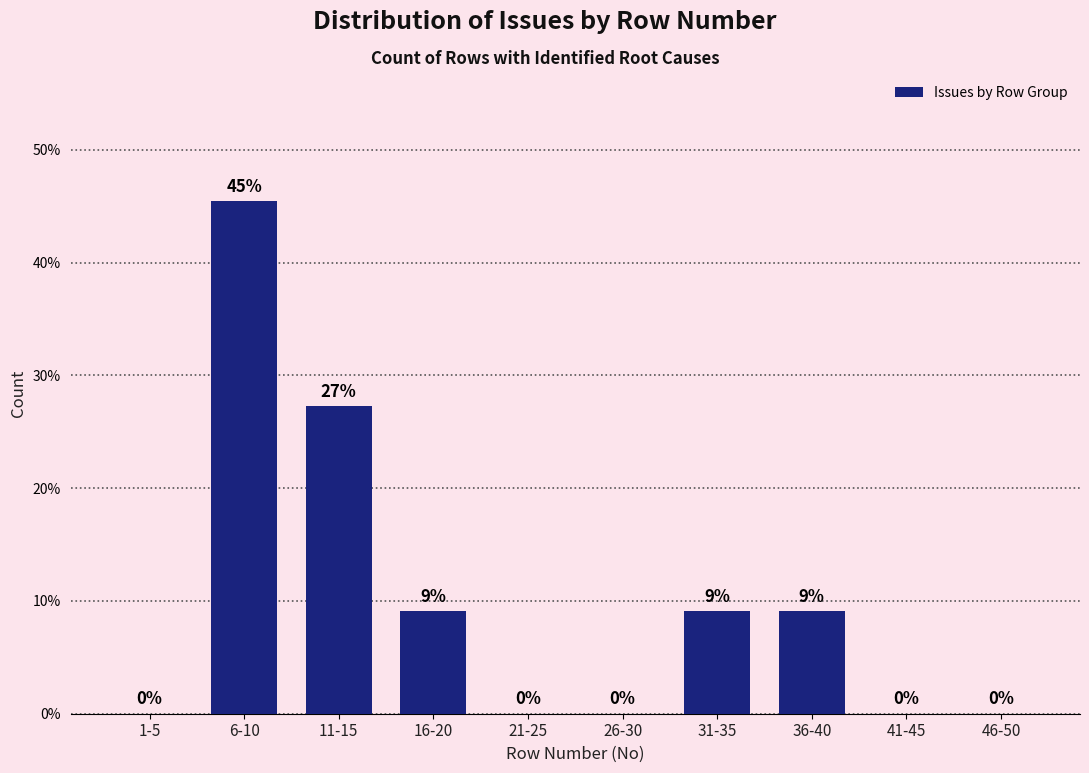

Is it true that the value at 6-10 is 10.4?

False